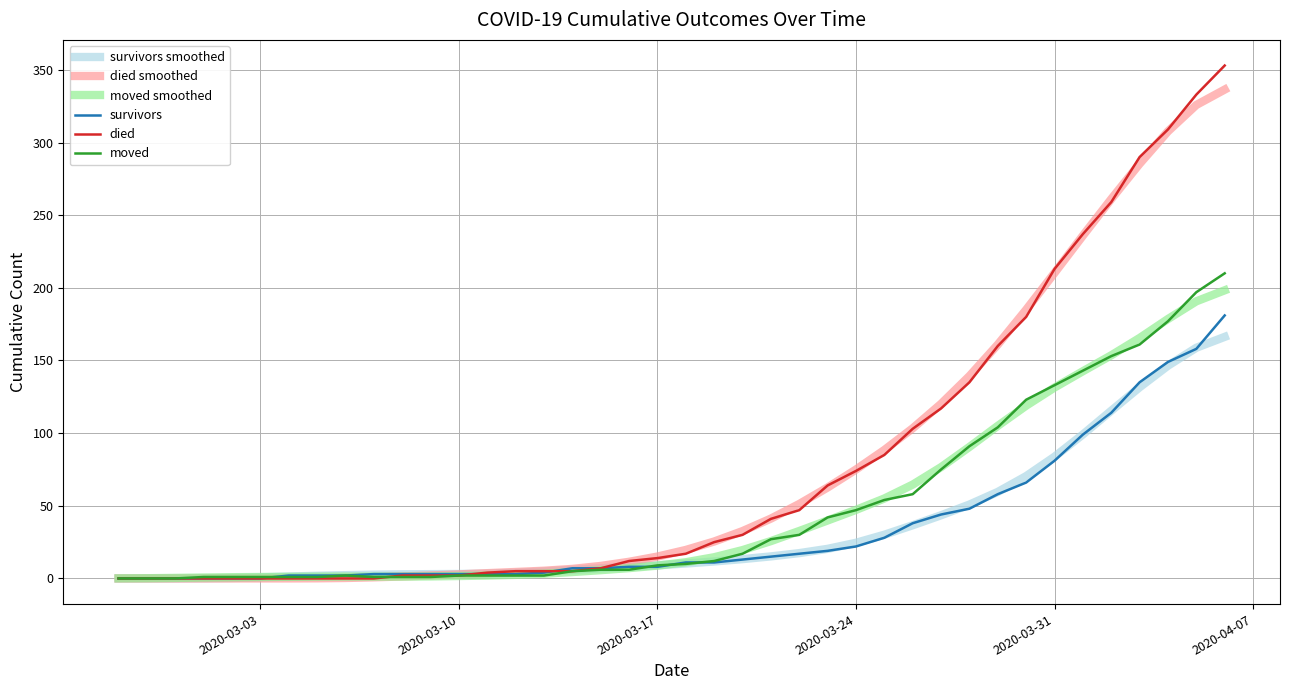

Which series has the widest spread of values?

died